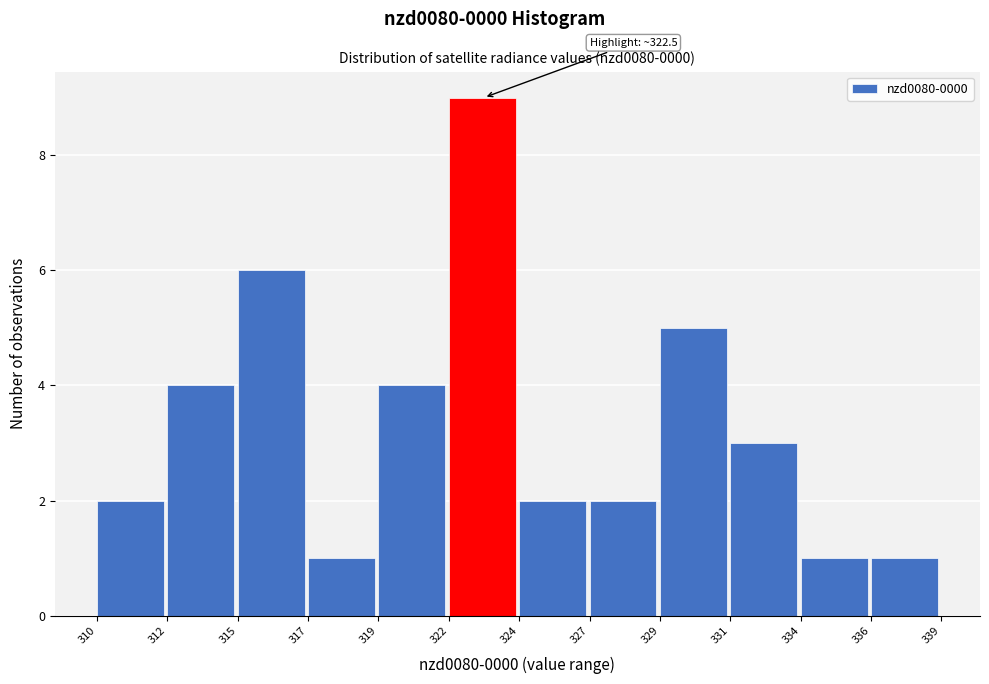

Reading left to right, extract all data points from this chart.

310=2	312=4	315=6	317=1	319=4	322=9	324=2	327=2	329=5	331=3	334=1	336=1